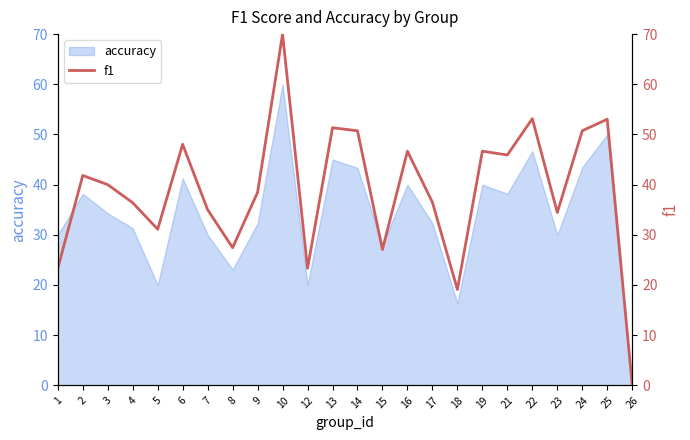

What is the value of the 14th point from the left?

27.1